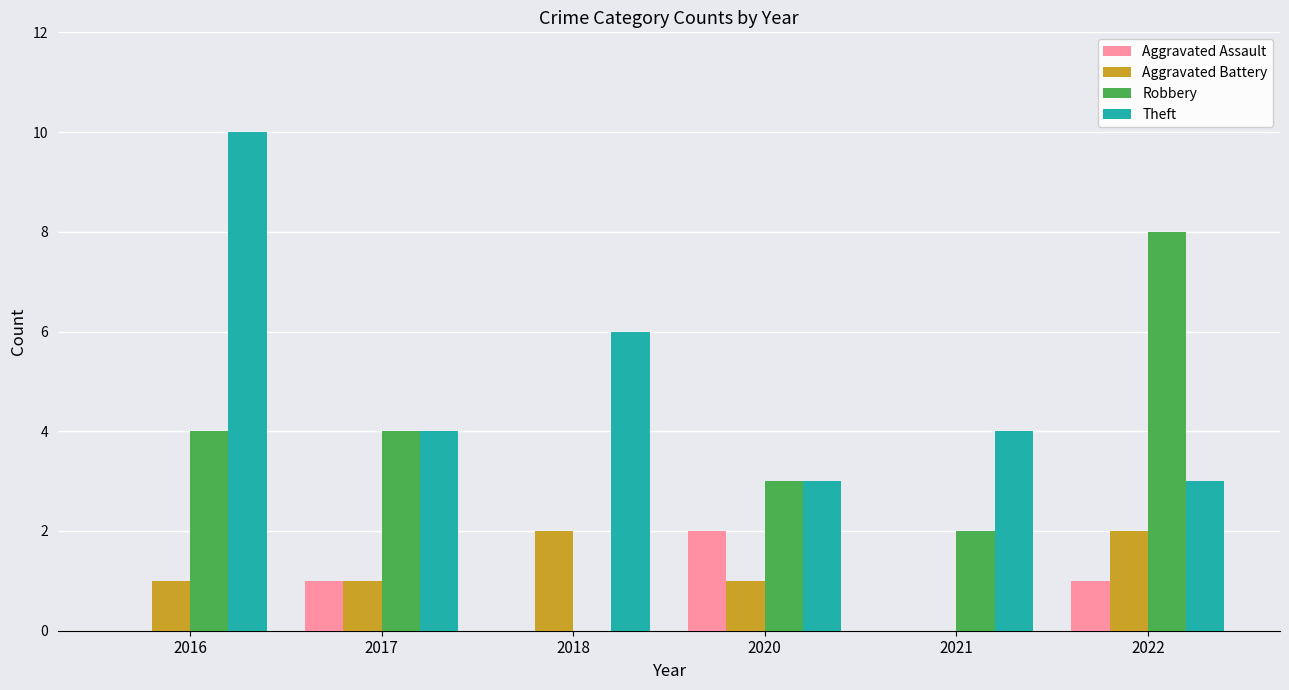

Which category has the highest value across all series?

2016